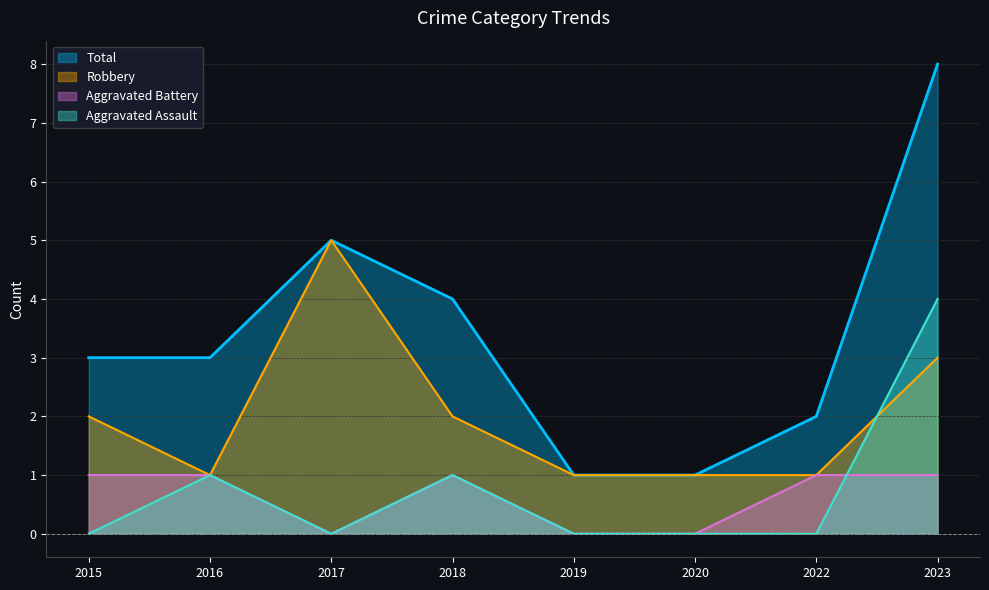

Is the value of Aggravated Battery at 2015 greater than the value of Total at 2017?

No